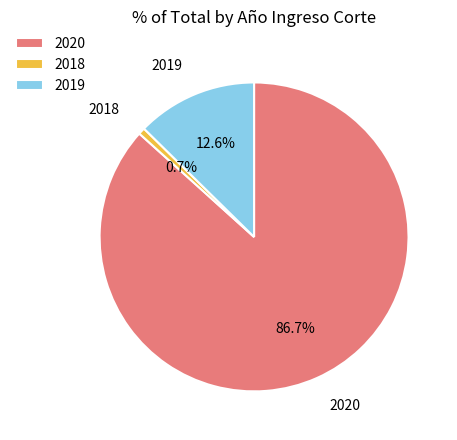

What portion of the pie excludes 2020?

13.3%